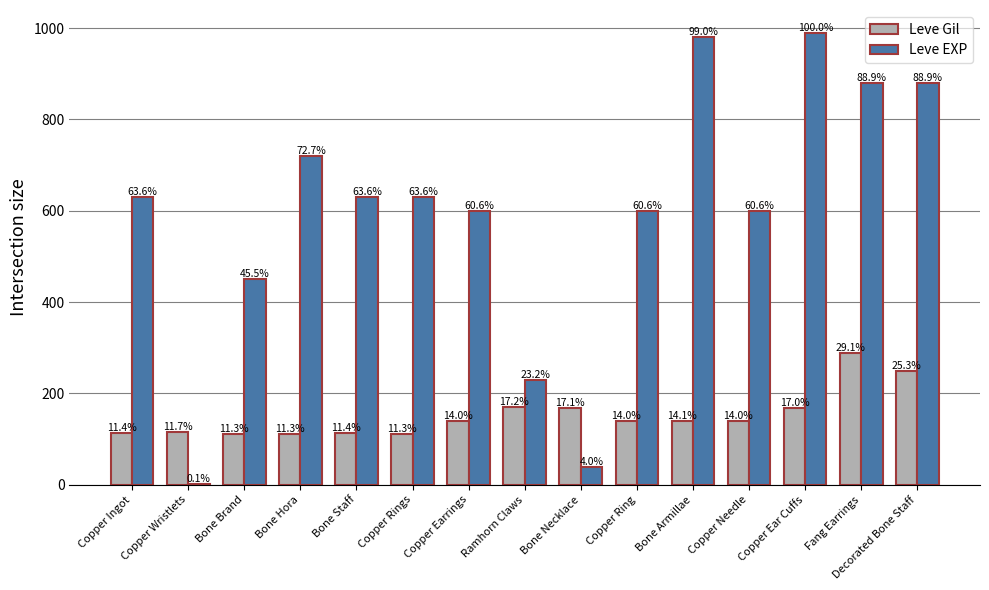

What are all the series names shown in the legend?

Leve Gil, Leve EXP